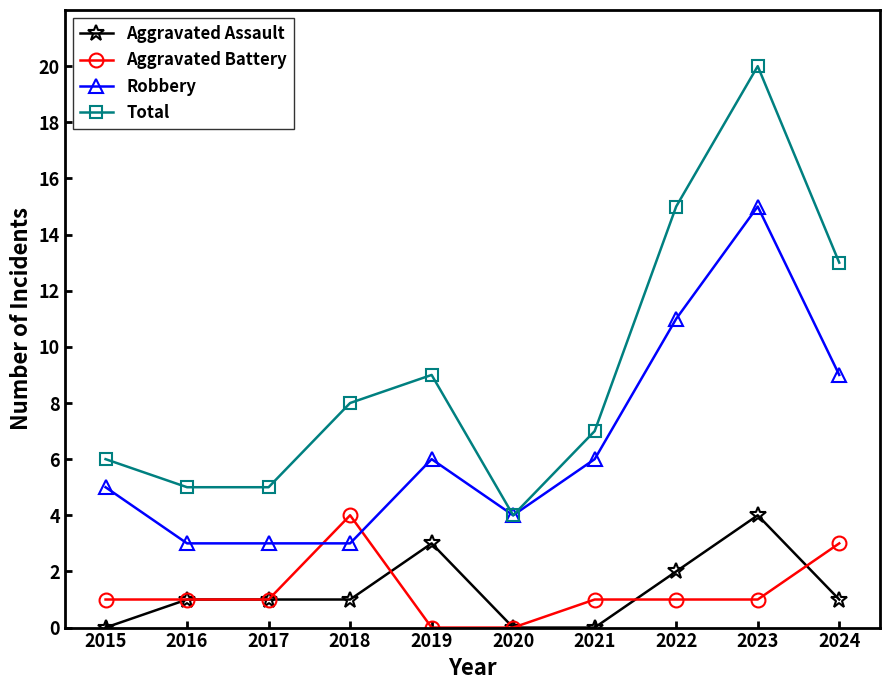

Reading left to right, list all the values displayed in this chart.

Aggravated Assault: 0	1	1	1	3	0	0	2	4	1
Aggravated Battery: 1	1	1	4	0	0	1	1	1	3
Robbery: 5	3	3	3	6	4	6	11	15	9
Total: 6	5	5	8	9	4	7	15	20	13